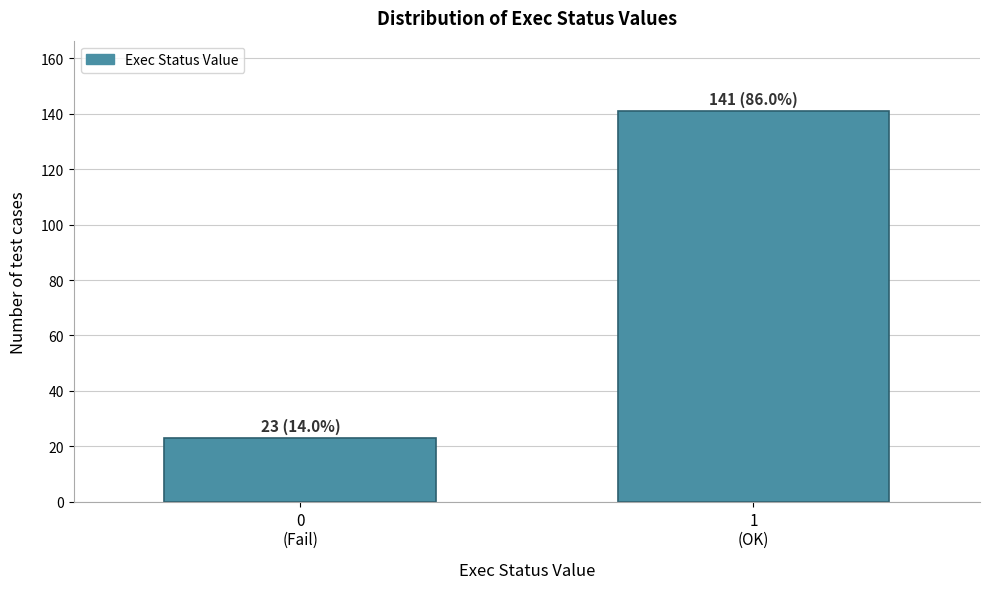

Reading left to right, what are all the values shown in this chart?

23	141